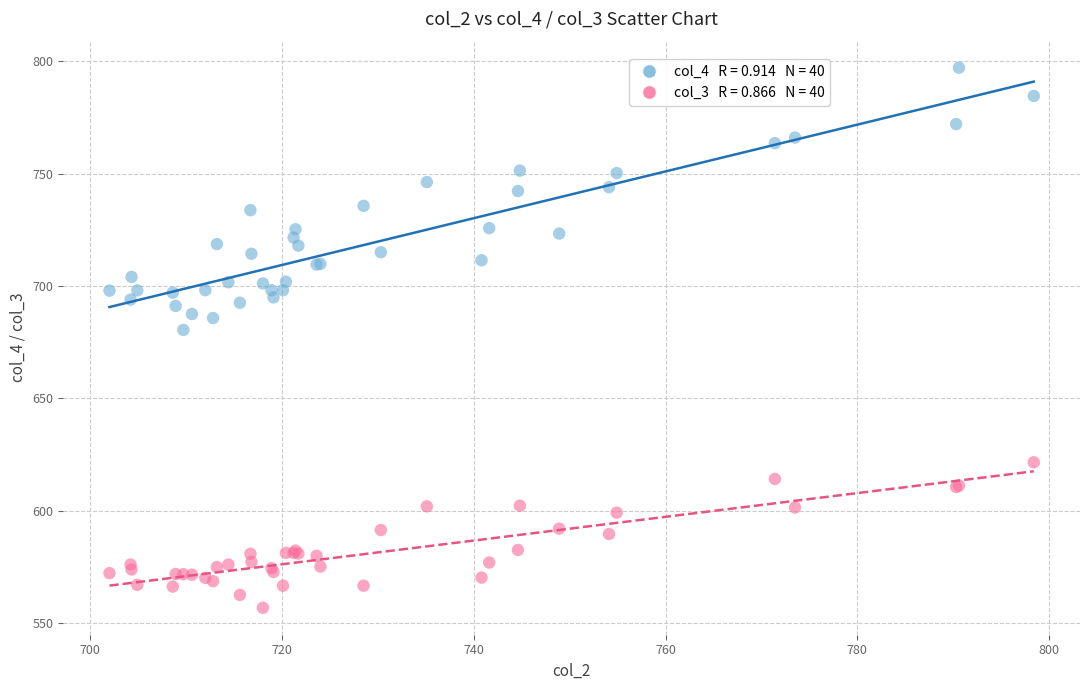

Across all series, what Y value is closest to 676?

680.4